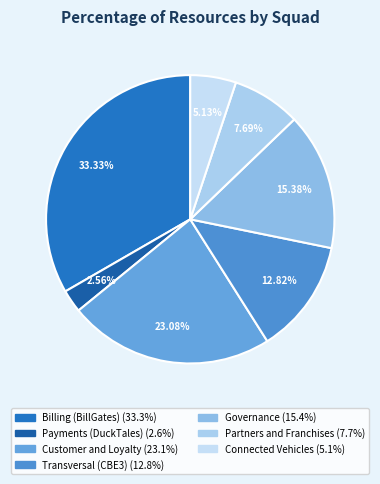

Combined, do Billing (BillGates) and Partners and Franchises account for over 50%?

No